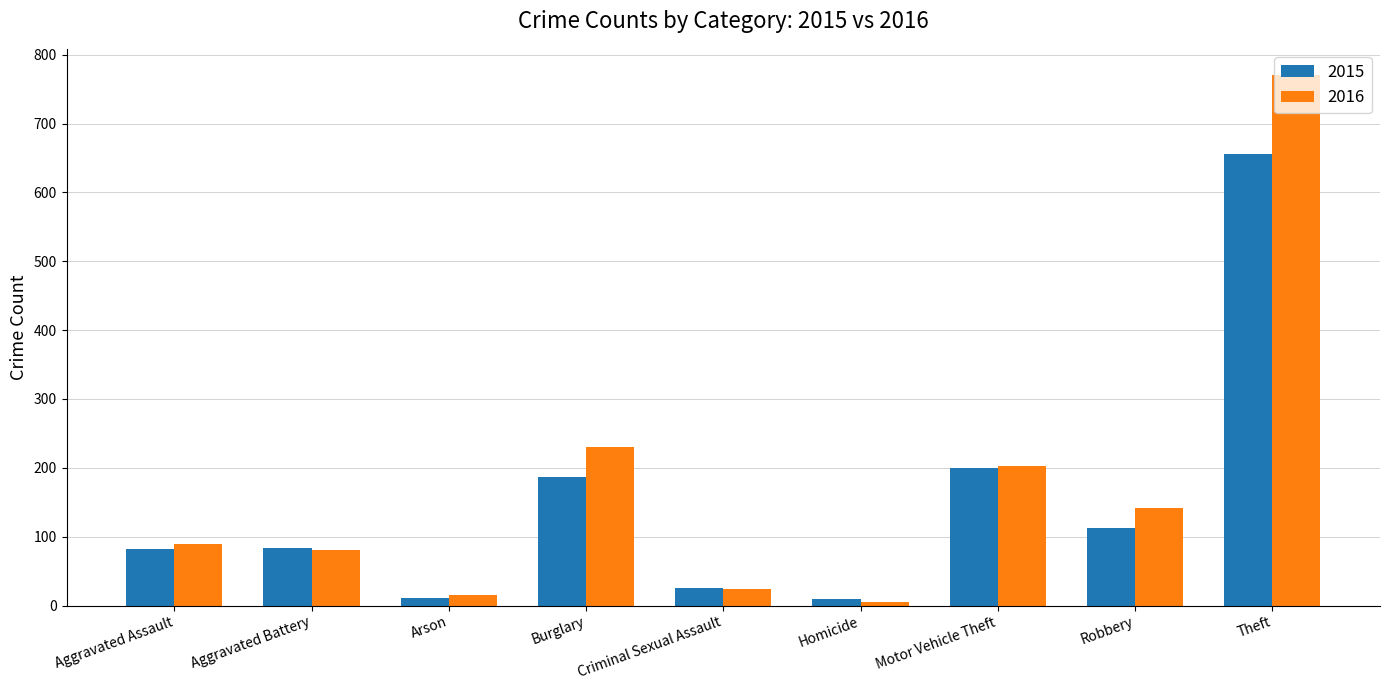

What is the difference between the highest and lowest values at Robbery?

29